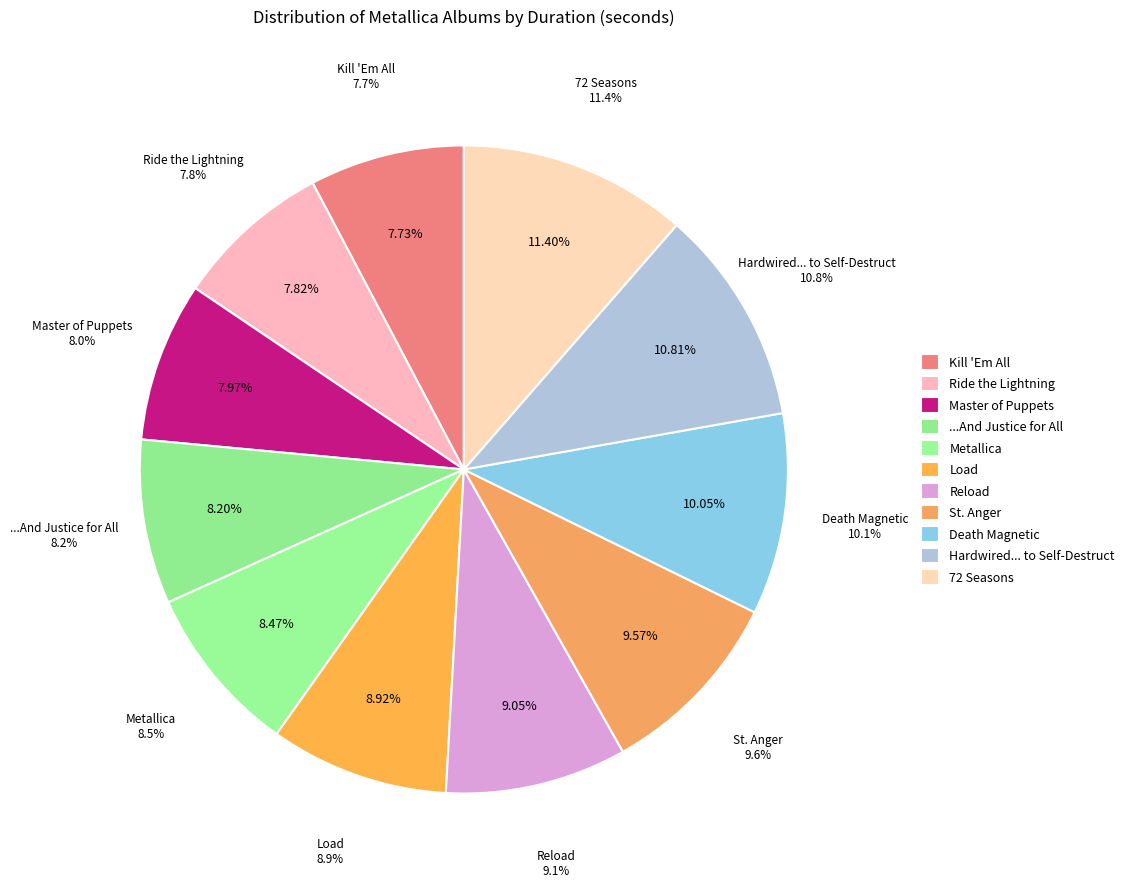

The St. Anger slice represents 1% of the pie. True or false?

False